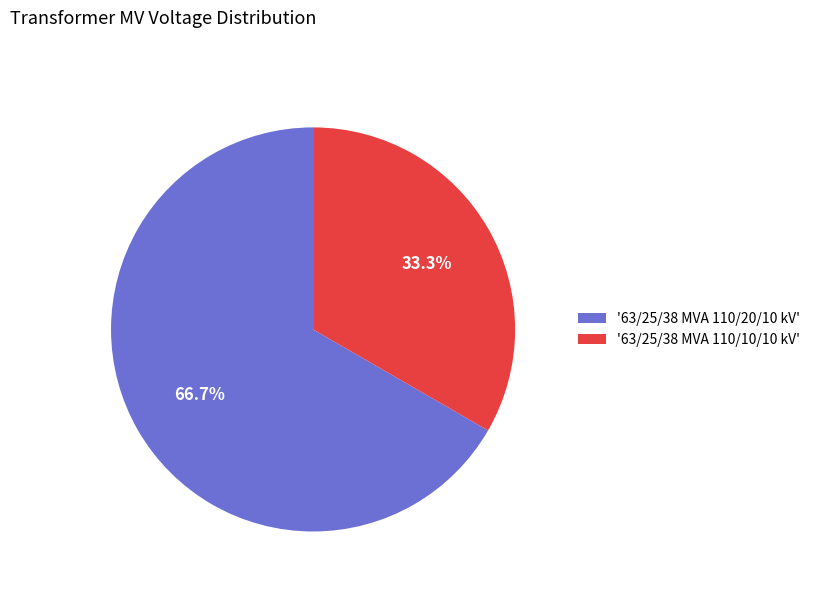

To the nearest percent, what is the average slice percentage?

50%